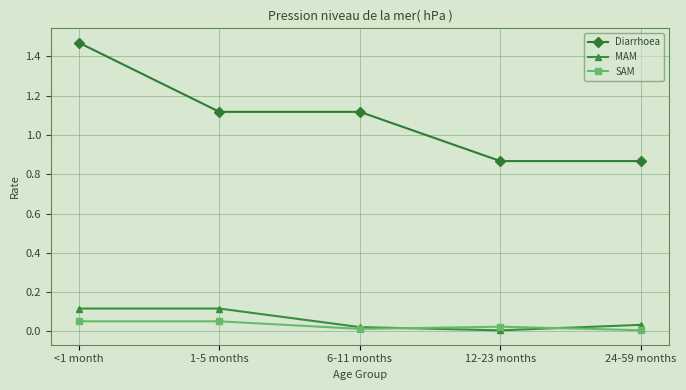

What position from the right is <1 month?

5